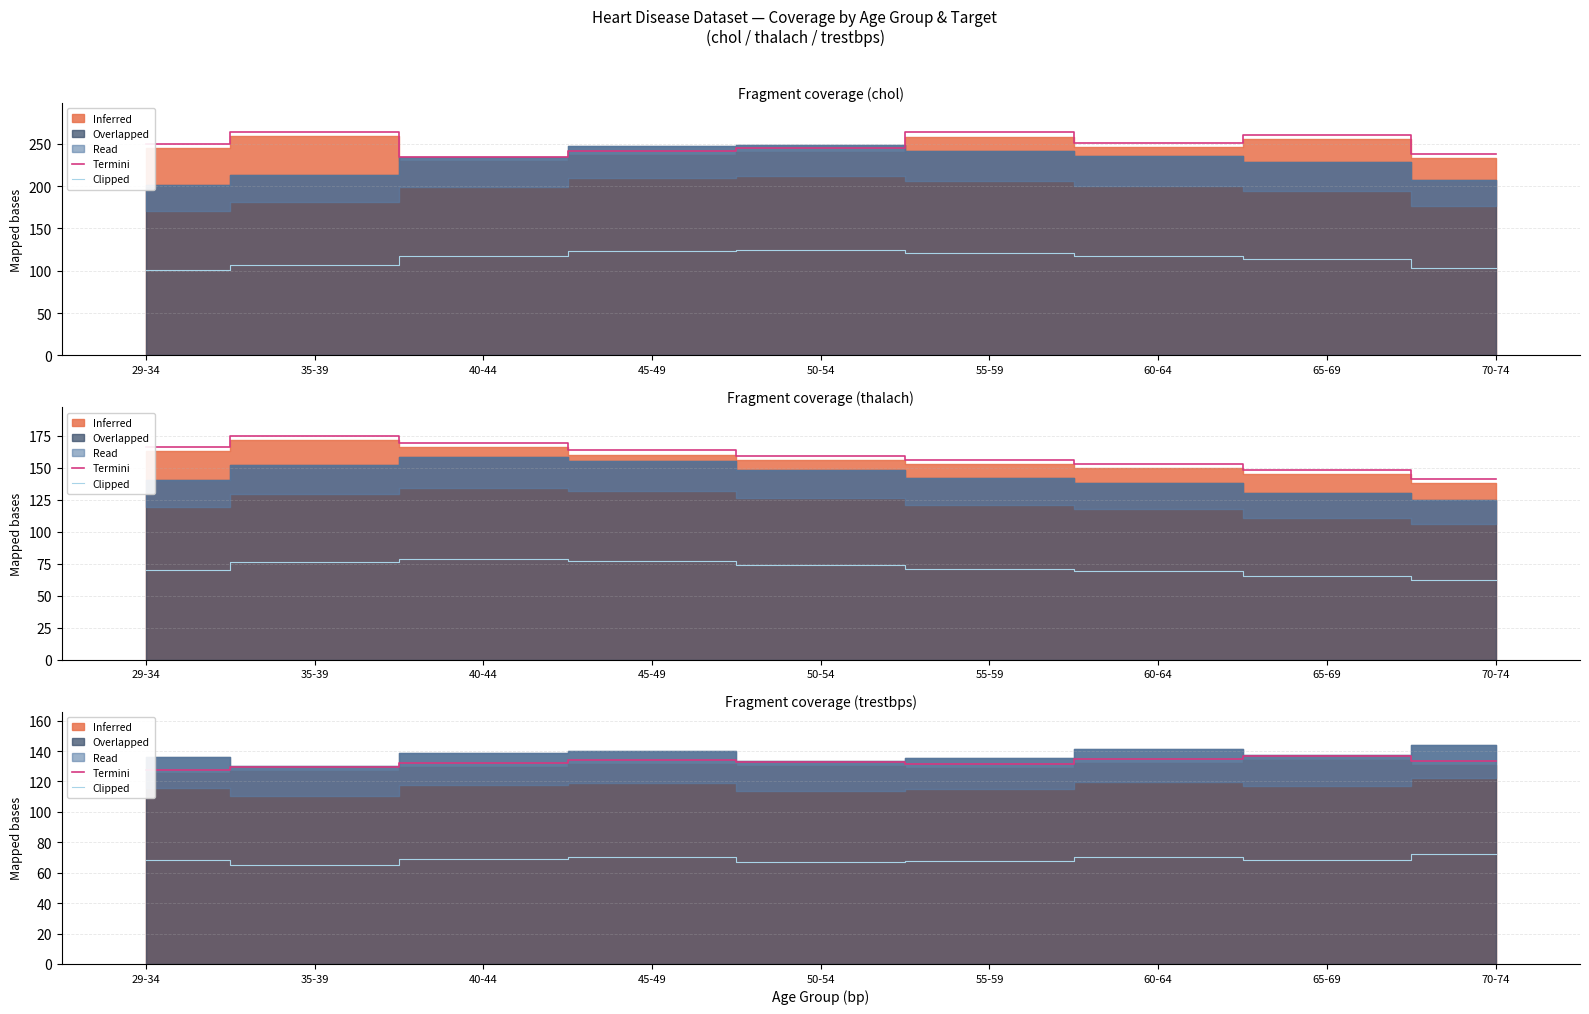

What is the maximum value for Termini?

136.7